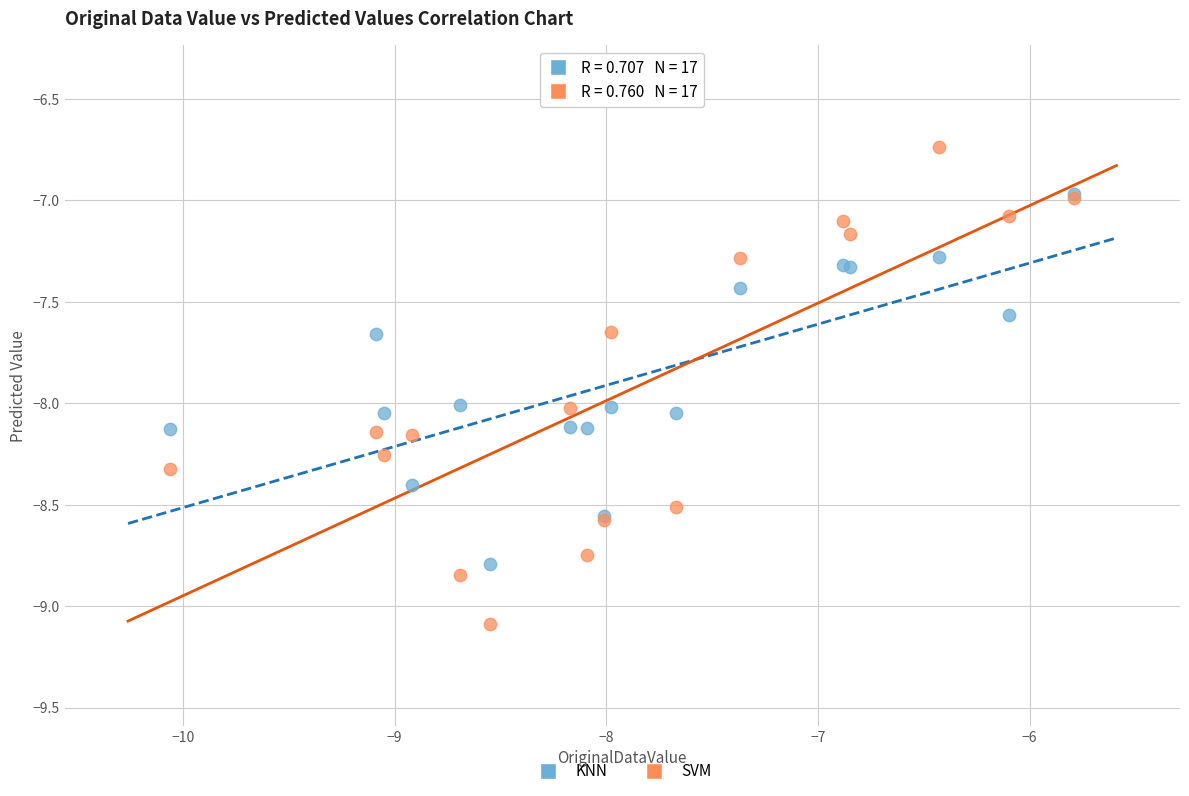

What are all the series names shown in the legend?

KNN, SVM